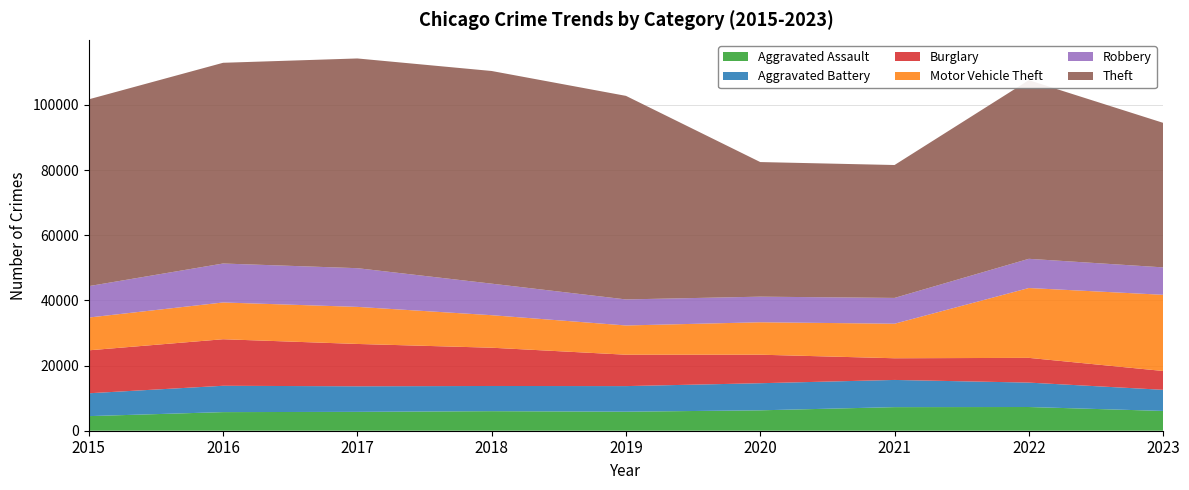

Reading left to right, what are all the values shown in this chart?

Aggravated Assault: 4480	5712	5793	6001	5841	6263	7242	7280	6074
Aggravated Battery: 7018	8086	7845	7735	7857	8320	8347	7493	6486
Burglary: 13184	14289	13001	11747	9638	8758	6659	7594	5782
Motor Vehicle Theft: 10068	11286	11380	9985	8977	9959	10603	21446	23386
Robbery: 9638	11960	11880	9681	7995	7855	7918	8964	8418
Theft: 57350	61621	64386	65287	62492	41324	40802	54837	44374